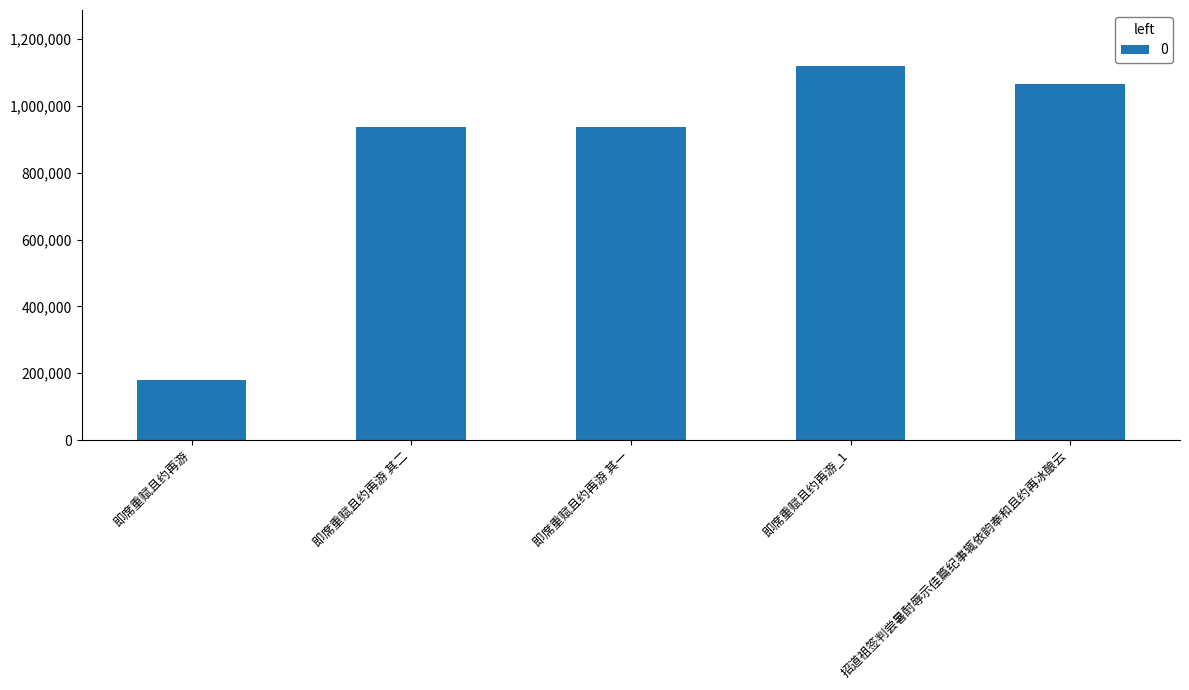

What is the average value?

848441